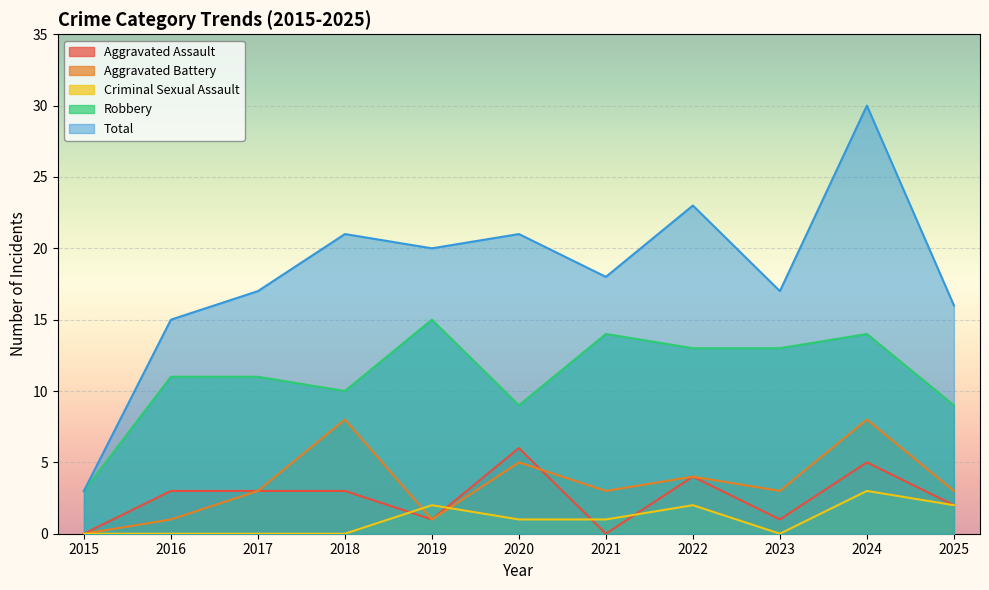

Does the chart display data point markers on the line(s)?

No